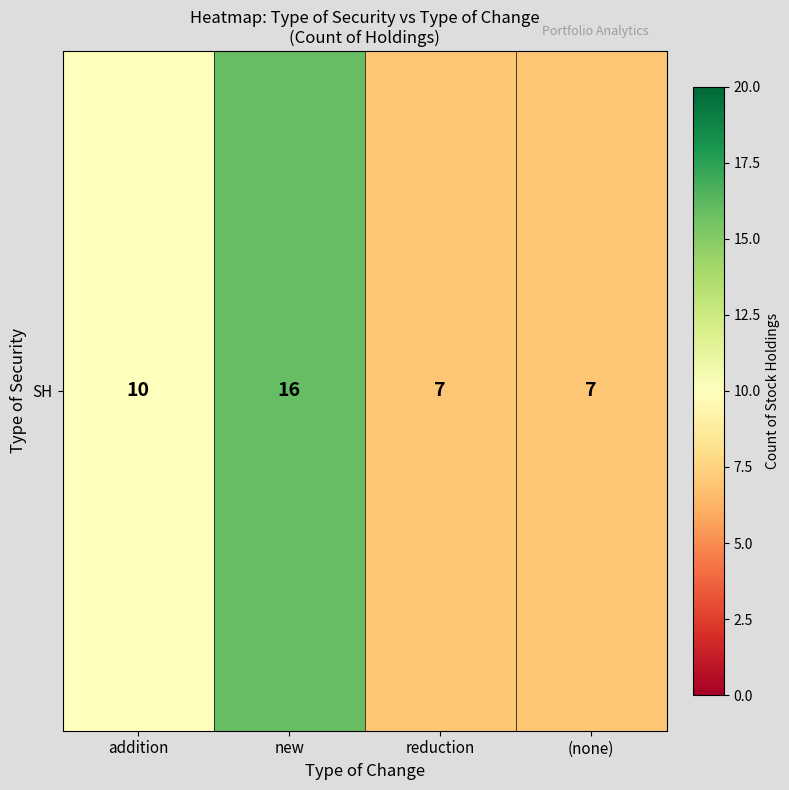

Reading left to right, list all the values displayed in this chart.

addition=10	new=16	reduction=7	(none)=7